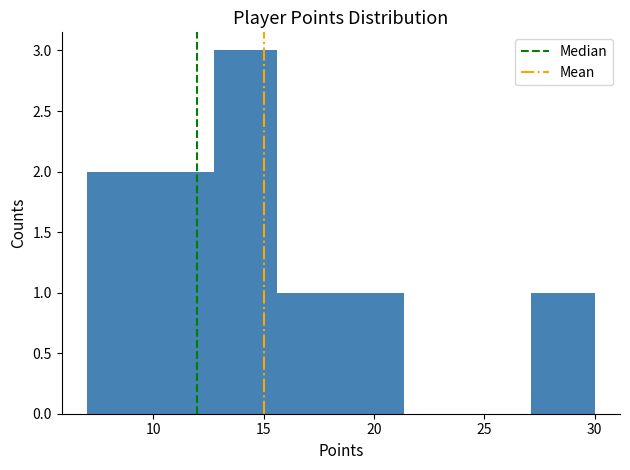

What is the height of the bar covering 27.0 to 30.0 on the x-axis? Neither the bar edges nor the heights are printed on the chart, so give them approximately, as read against the axes.

1